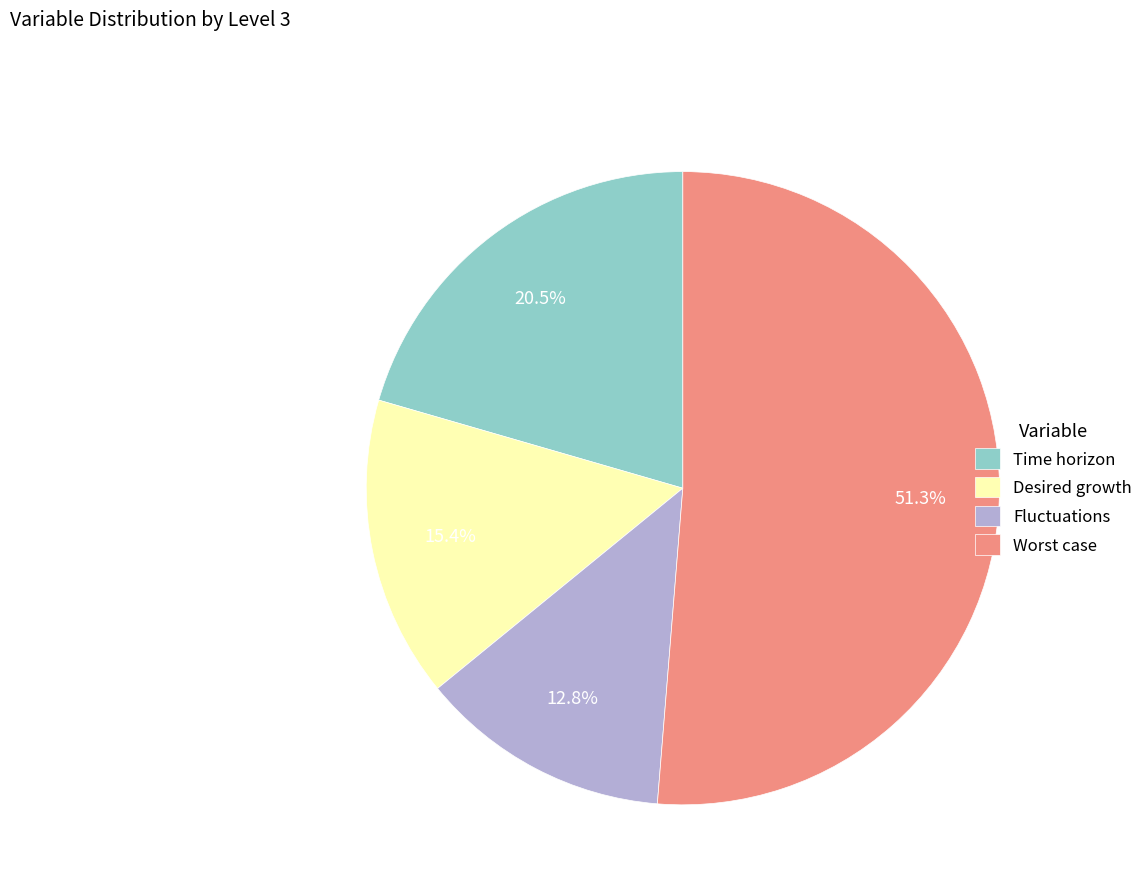

Do Time horizon and Worst case together represent more than half of the pie?

Yes